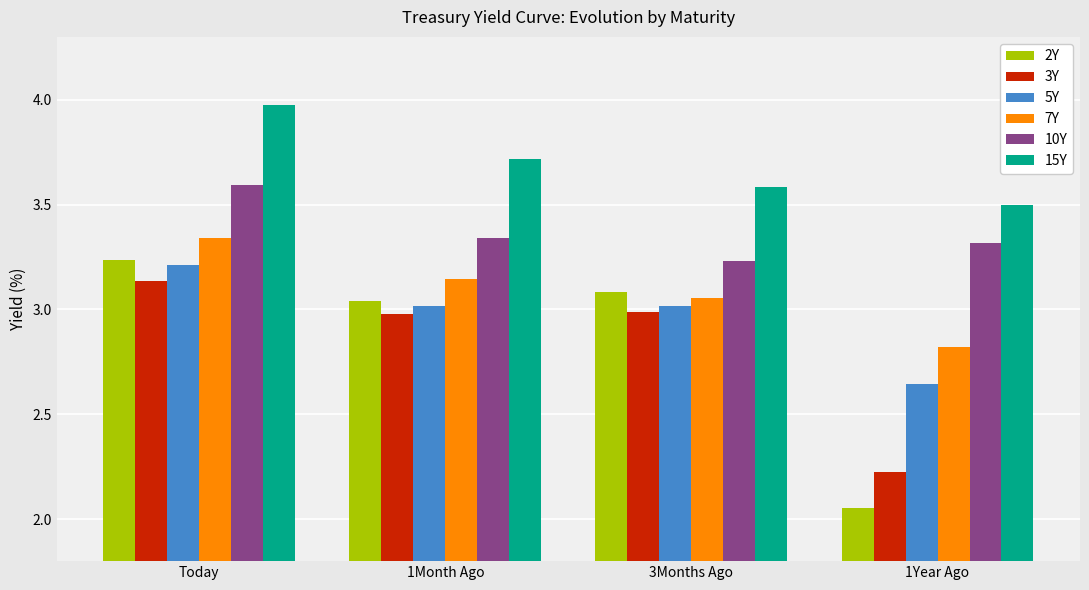

Is the value of 2Y at 1Month Ago greater than the value of 7Y at Today?

No